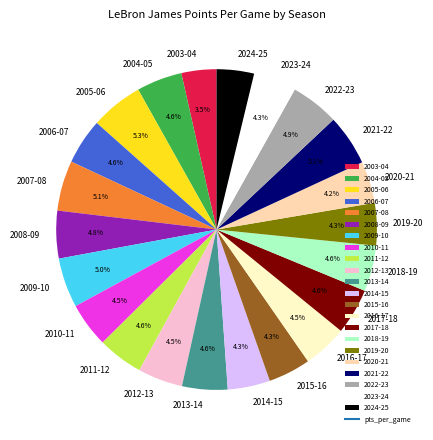

To the nearest percent, what portion does 2007-08 represent?

5%